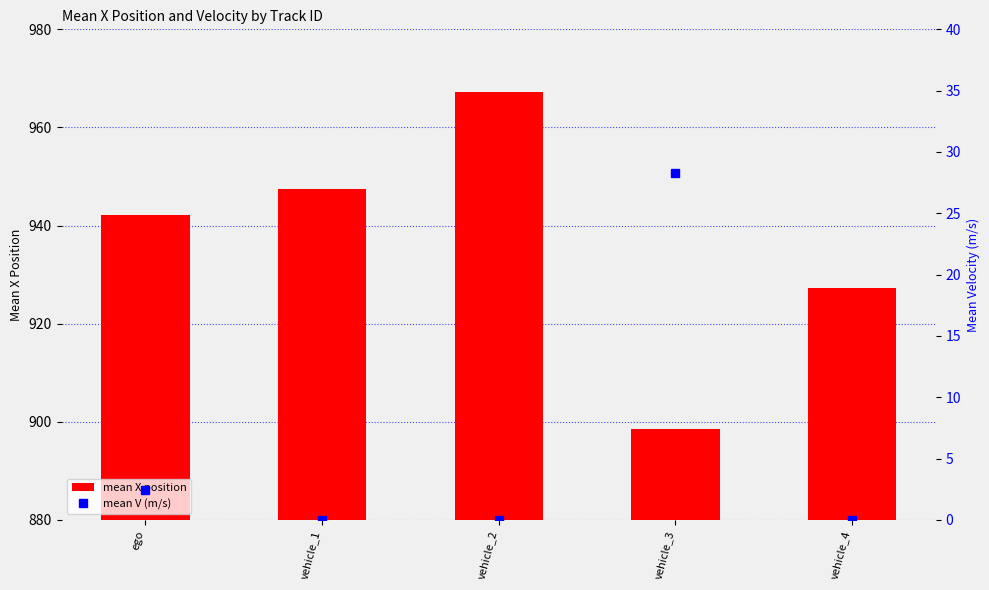

The value of mean V (m/s) at vehicle_2 is 17.2. True or false?

False